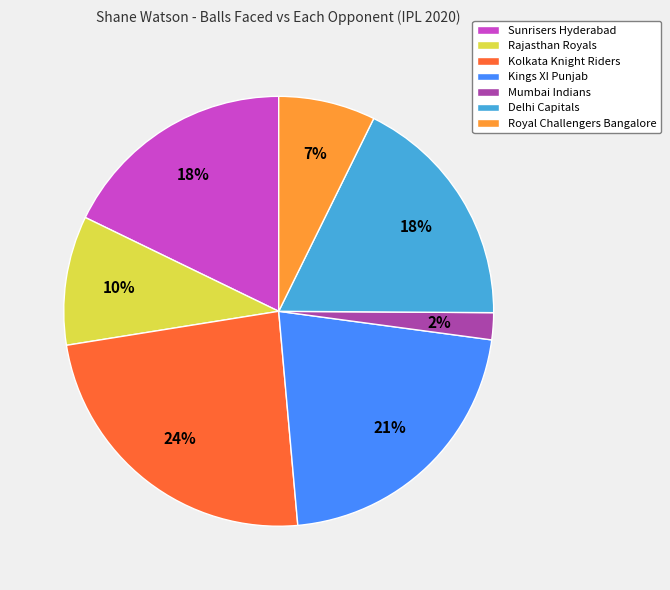

To the nearest percent, what is the average slice percentage?

14%